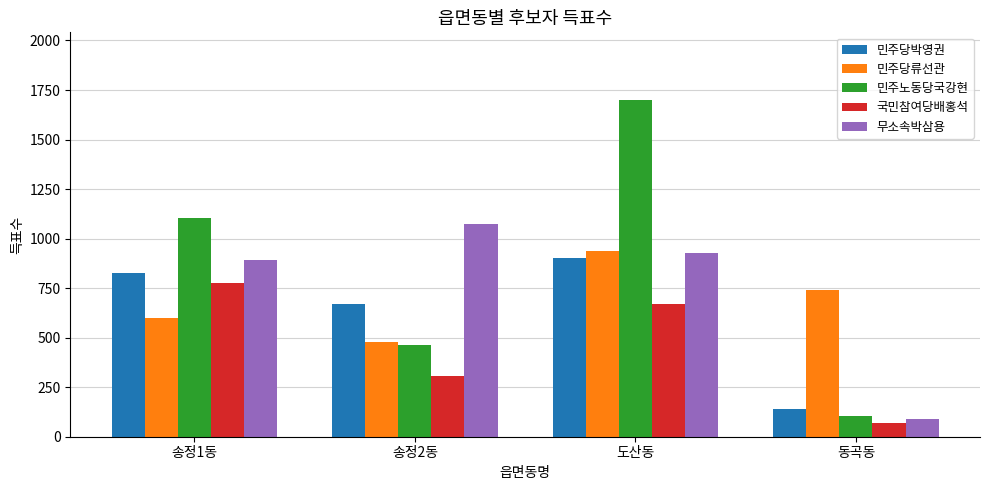

What are all the series names shown in the legend?

민주당박영권, 민주당류선관, 민주노동당국강현, 국민참여당배홍석, 무소속박삼용